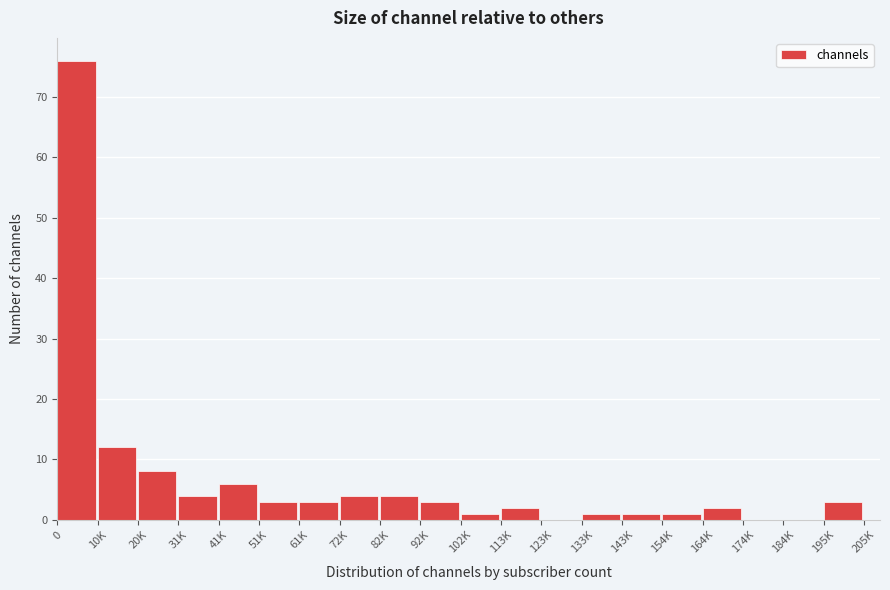

Reading right to left, extract all data points from this chart.

195K=3	184K=0	174K=0	164K=2	154K=1	143K=1	133K=1	123K=0	113K=2	102K=1	92K=3	82K=4	72K=4	61K=3	51K=3	41K=6	31K=4	20K=8	10K=12	0=76